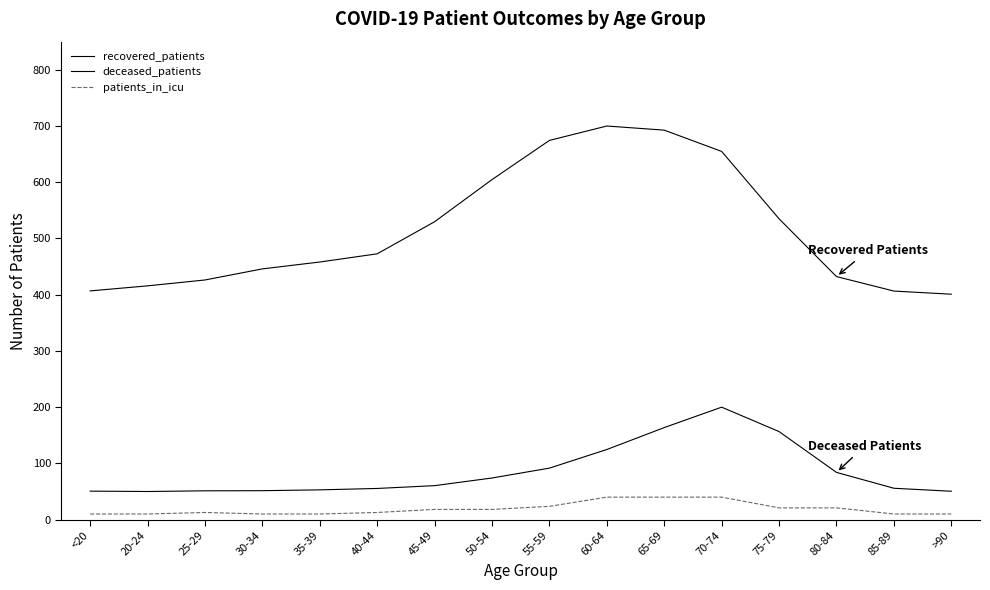

What is the difference between the patients_in_icu values at 50-54 and 25-29?

5.5